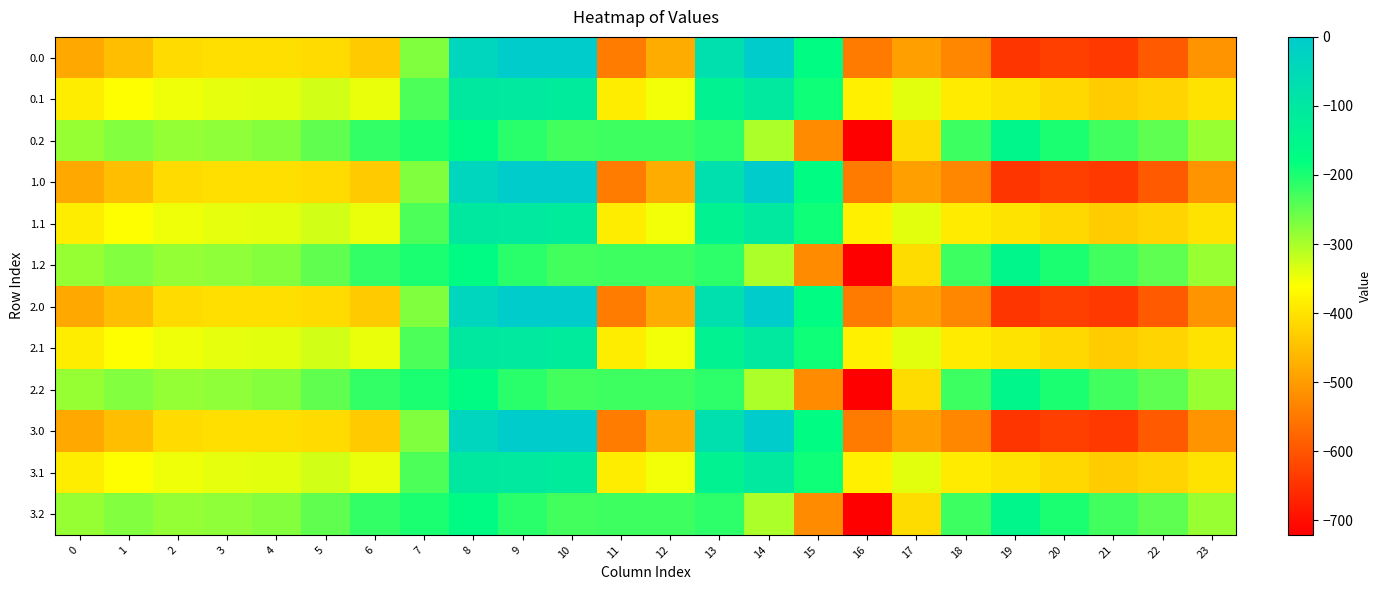

How many categories are shown in the chart?

24